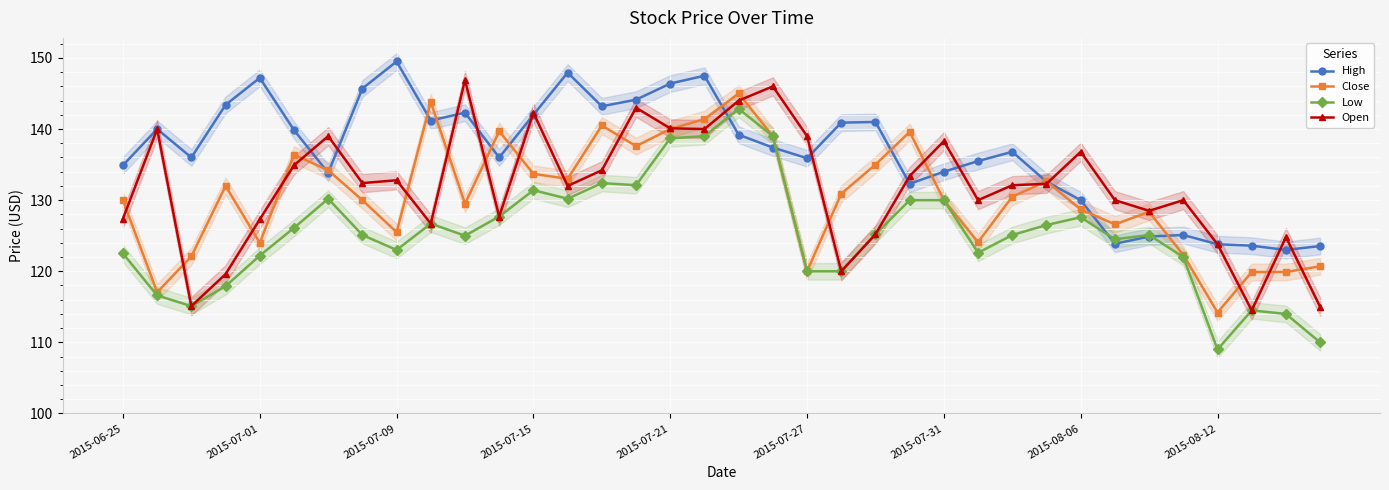

True or false: Open has more than 1 points higher than both neighbors.

True